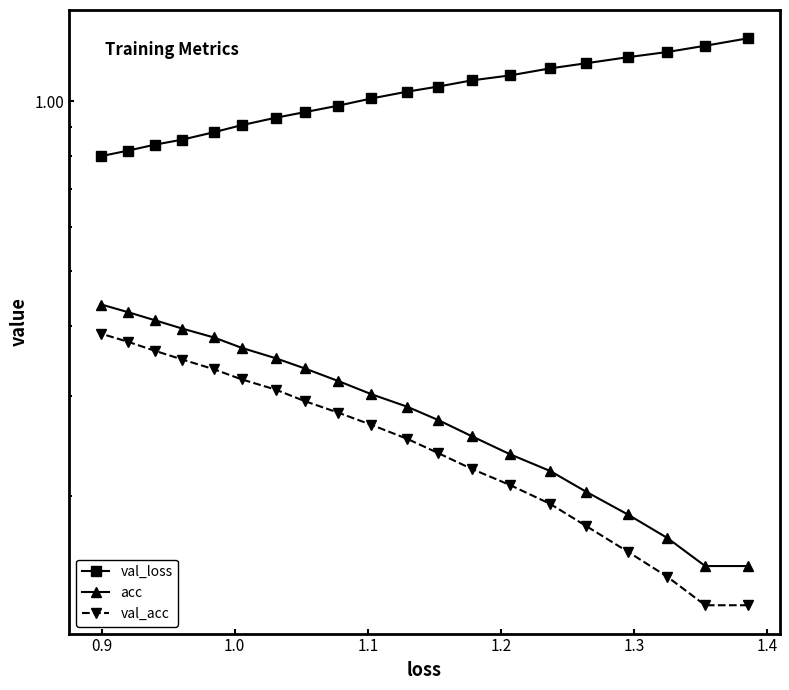

How many series are shown in this chart?

3